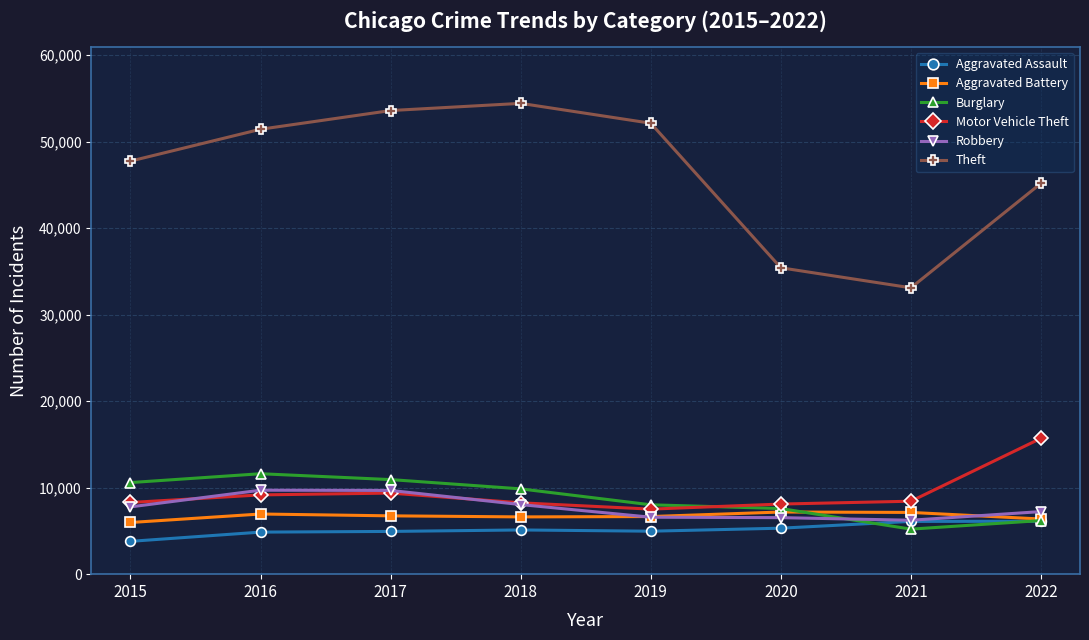

At which label does Burglary first exceed 9862?

2015